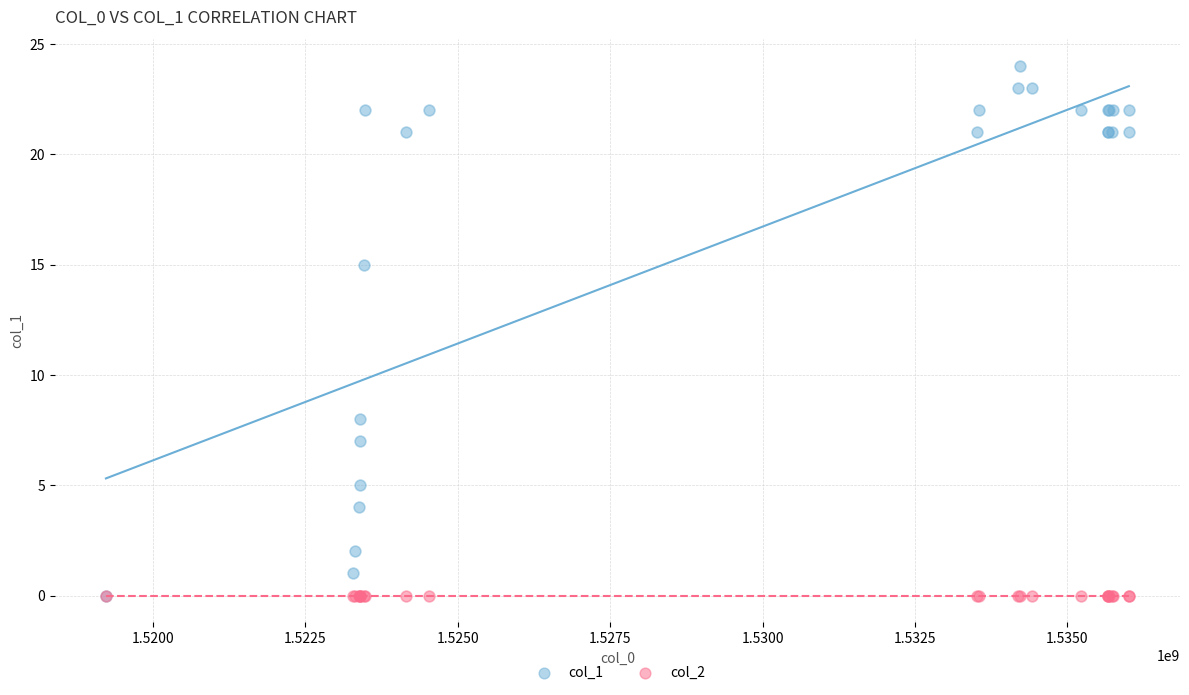

Across all series, what Y value is closest to 12?

15